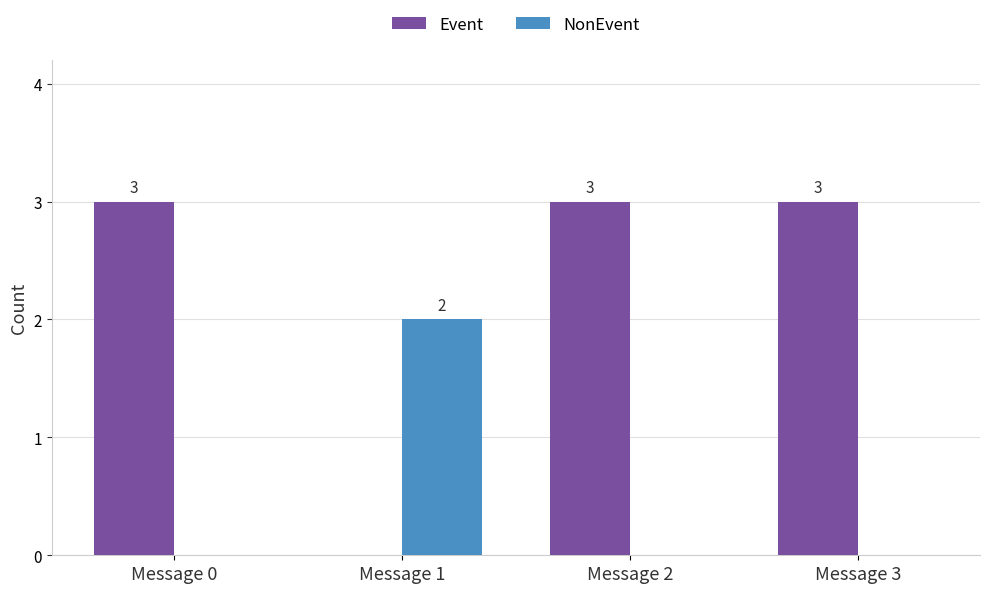

What is the average value of the Event series?

2